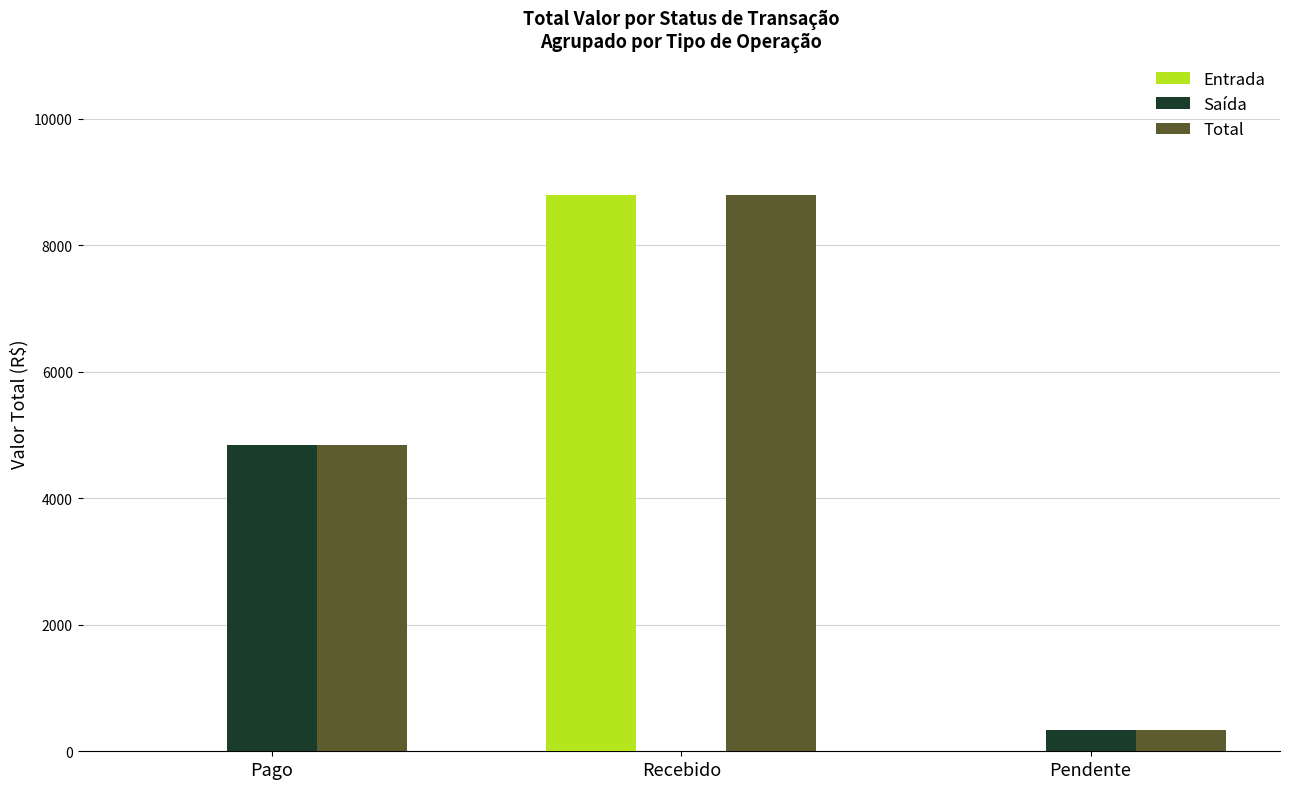

How many groups of bars are there?

3